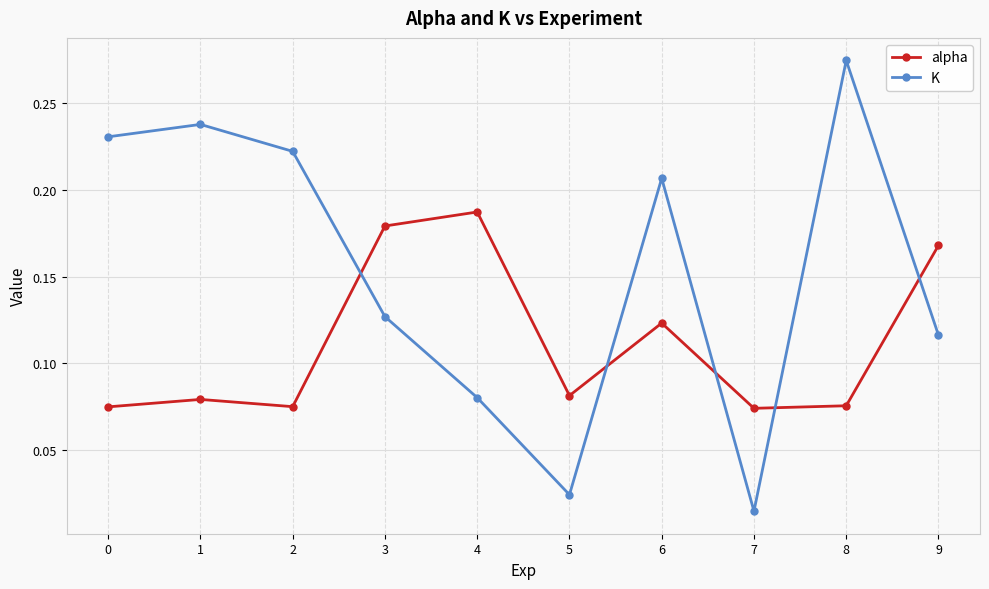

Which series has the widest spread of values?

K